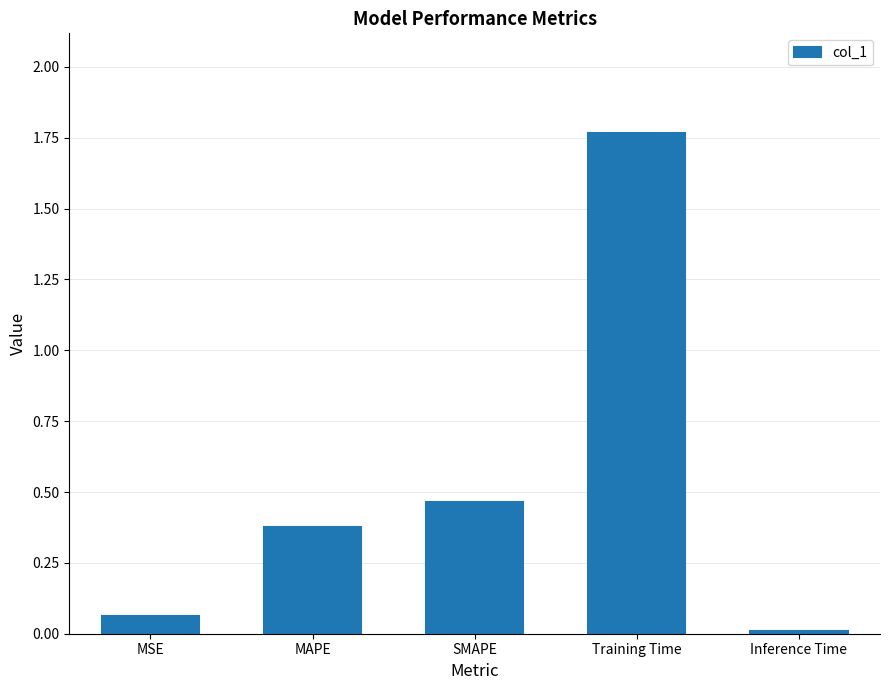

Is it true that the value at SMAPE is 0.7?

False